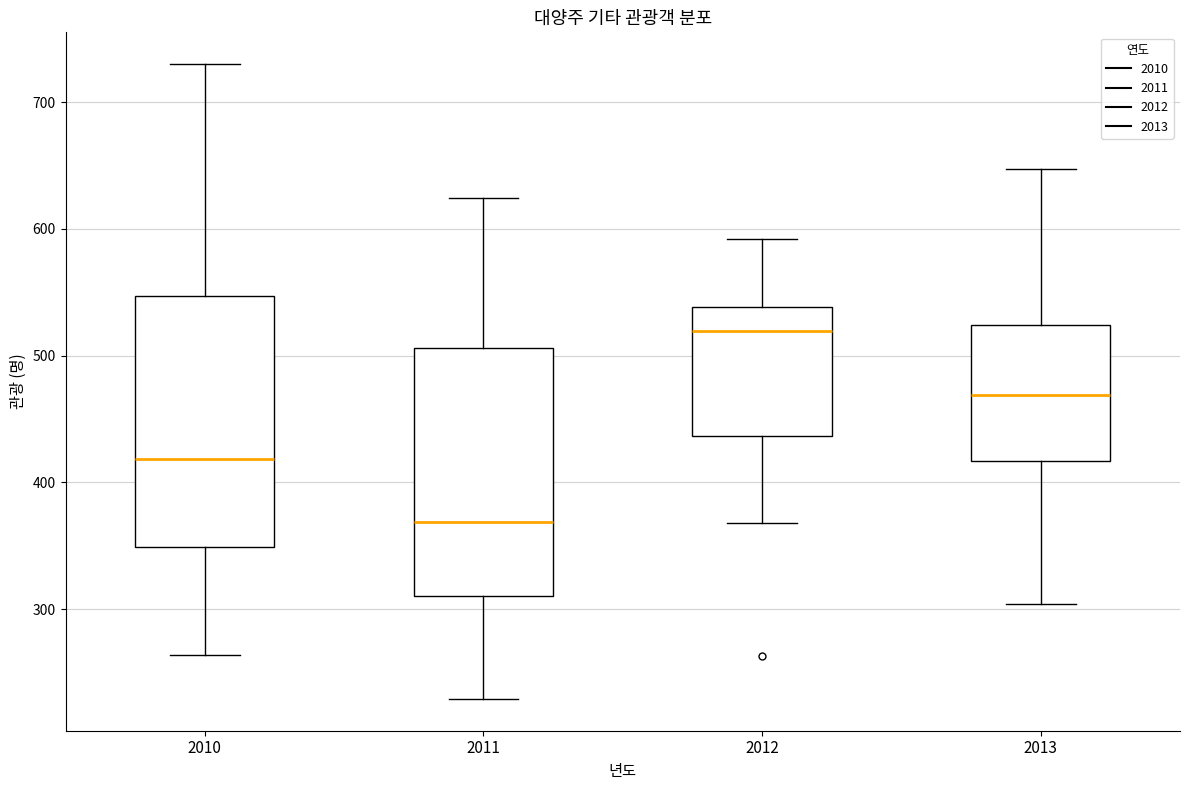

Which box's median line is the highest?

2012